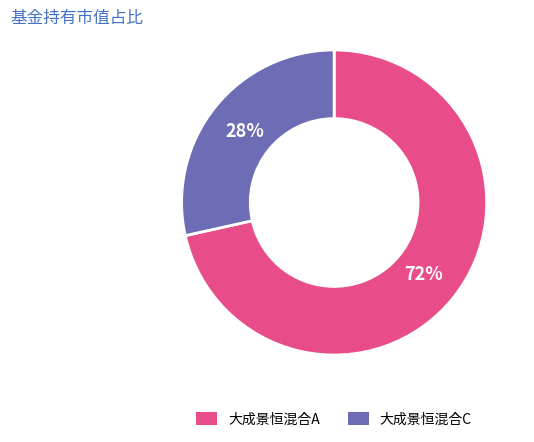

Rank the categories by value from lowest to highest.

大成景恒混合C, 大成景恒混合A